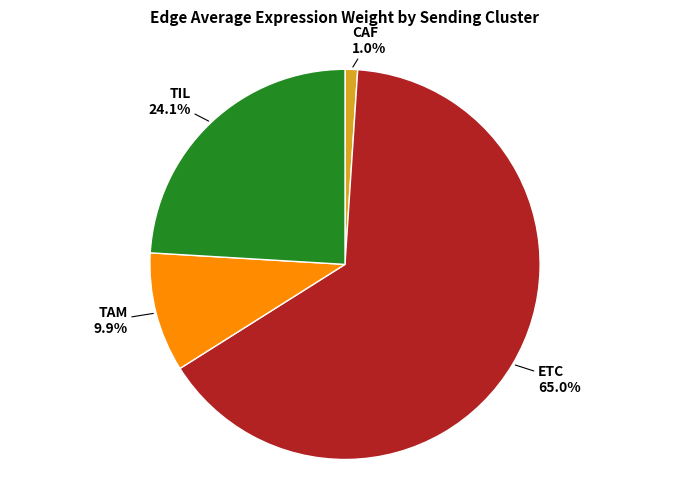

Between TIL and ETC, which is larger?

ETC